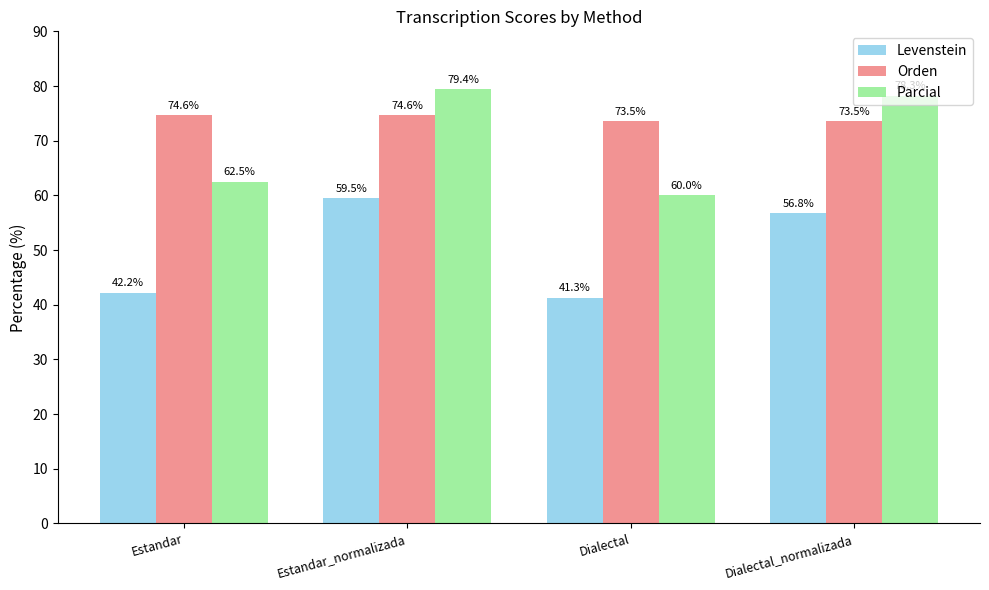

Which series has the widest spread of values?

Parcial